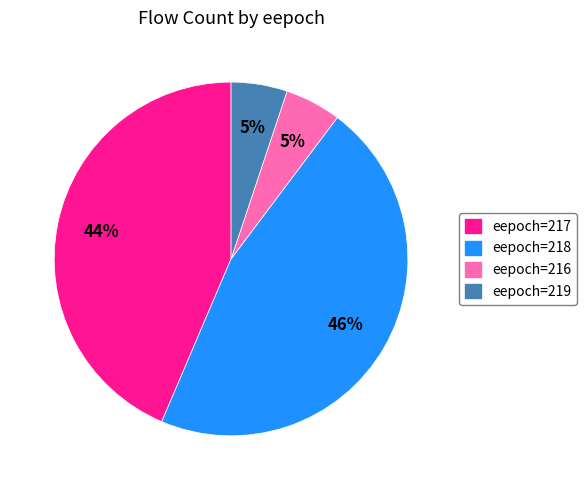

To the nearest percent, what is the average slice percentage?

25%